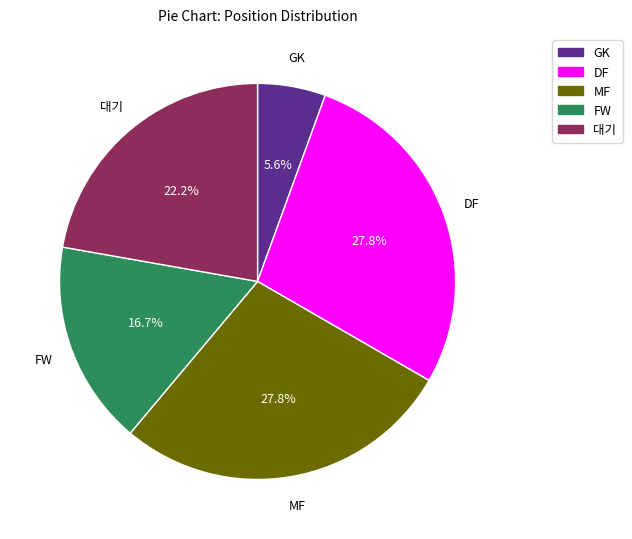

What percentage is the FW slice, to the nearest percent?

17%